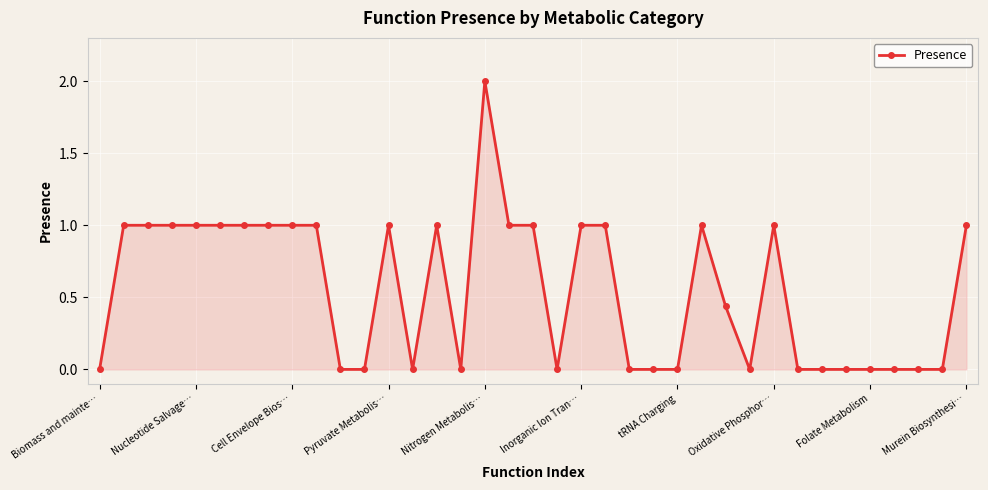

What is the greatest value displayed?

2.0